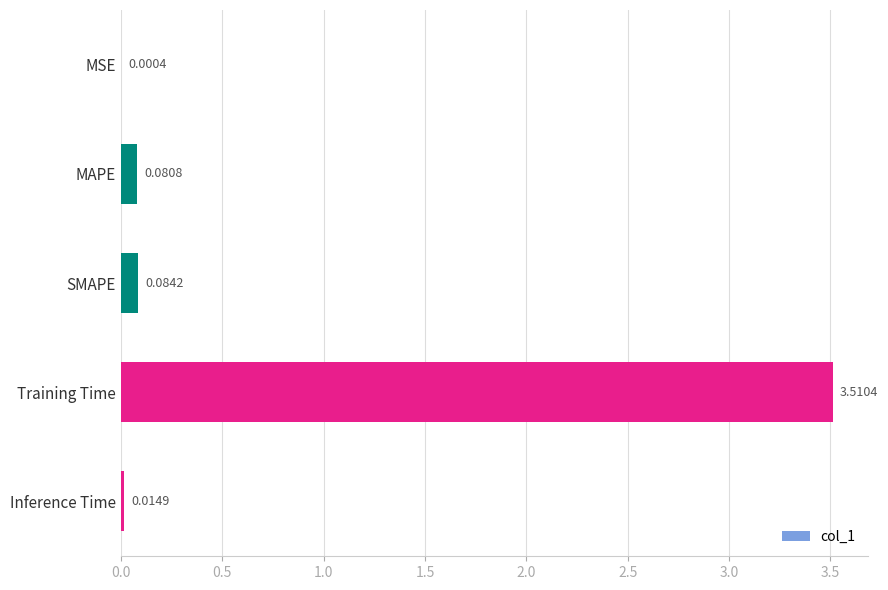

At which label is the value closest to 1?

SMAPE